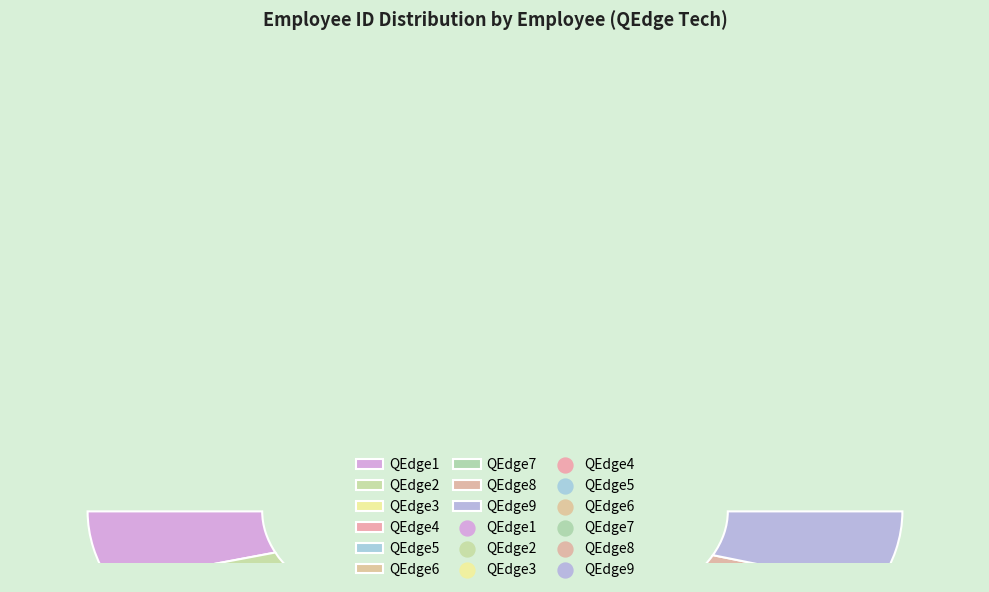

Approximately how many times larger is the value at QEdge5 compared to QEdge7?

1.0